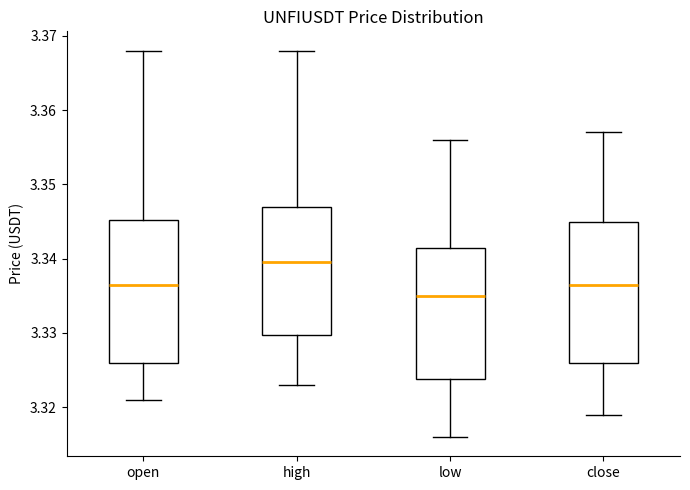

Which box's median line is the highest?

high